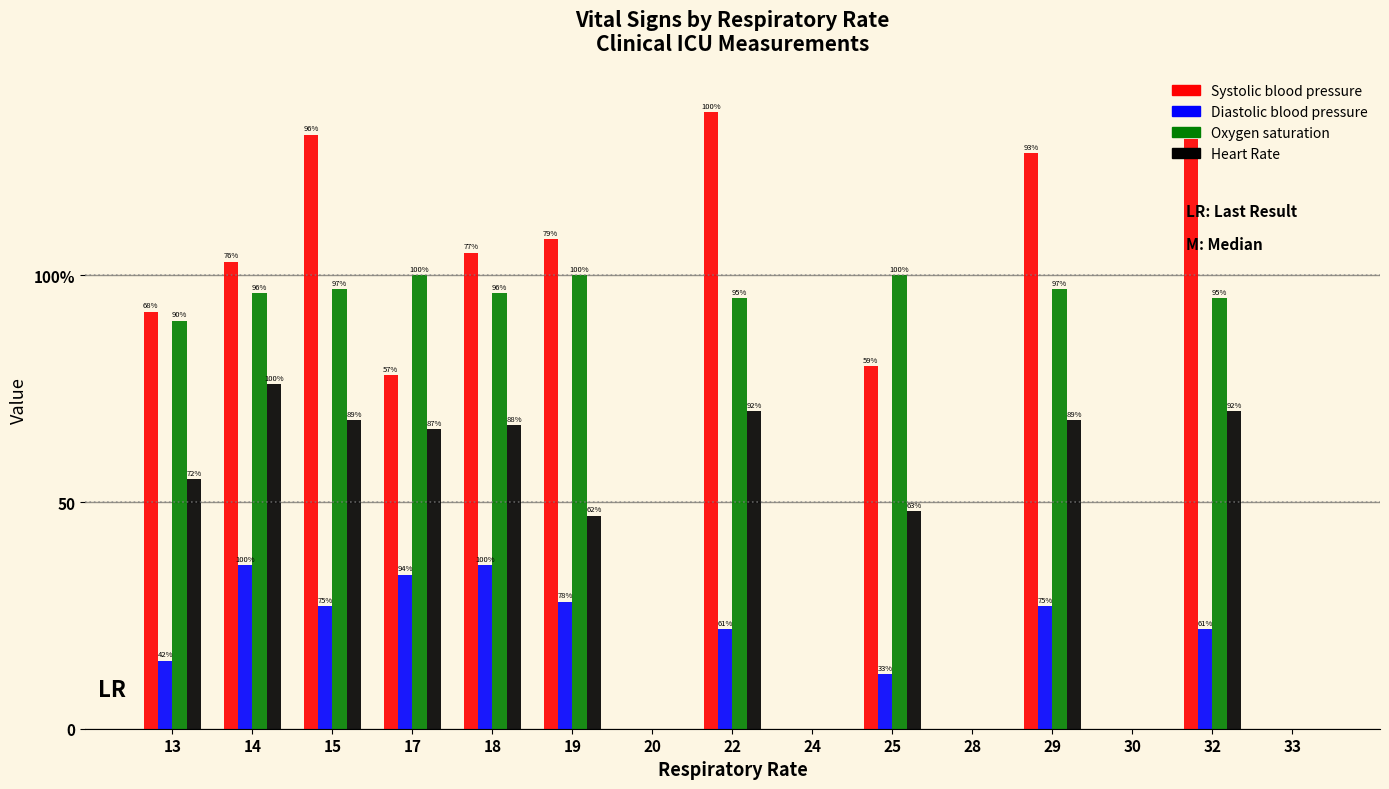

What are all the series names shown in the legend?

Systolic blood pressure, Diastolic blood pressure, Oxygen saturation, Heart Rate